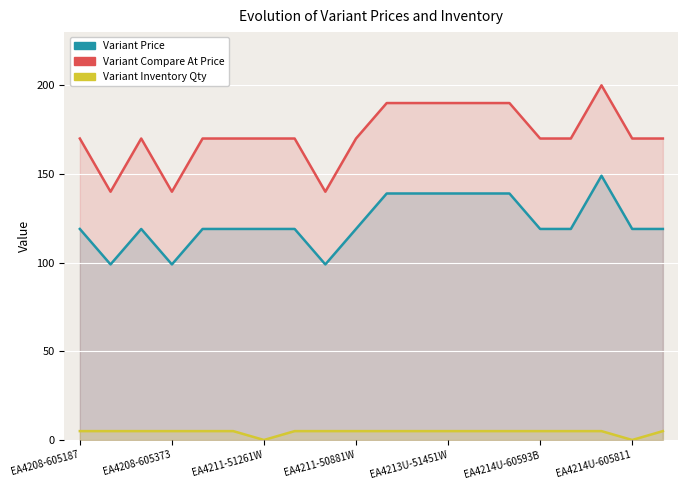

True or false: Variant Price and Variant Compare At Price intersect in this chart.

False